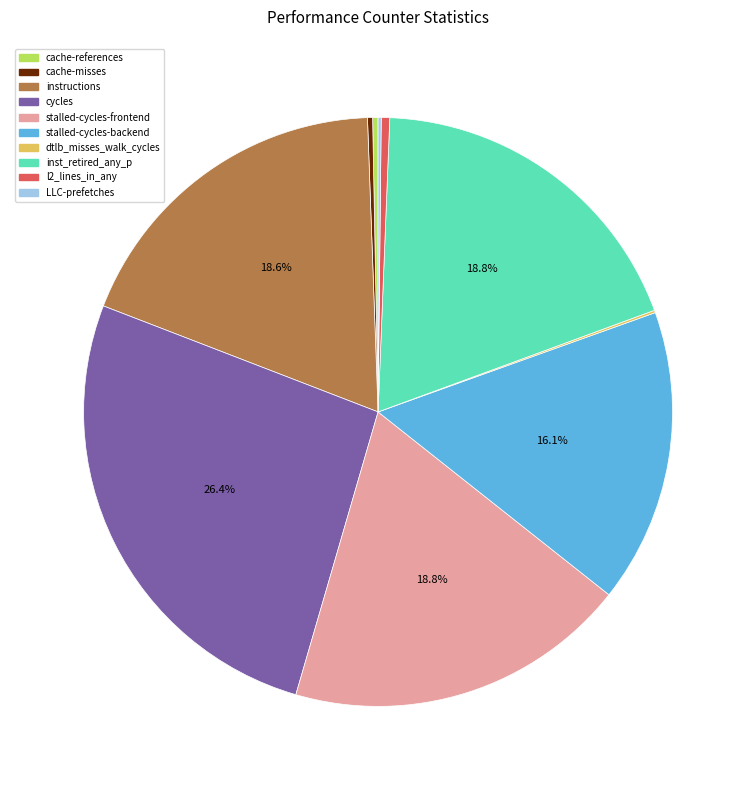

To the nearest percent, what is the difference between the largest and smallest slice percentages?

26%